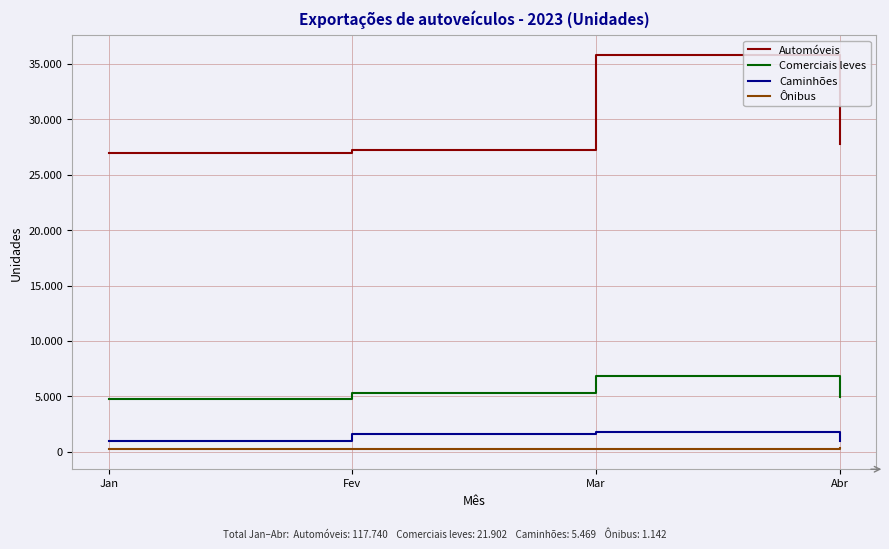

What is the average value of the Caminhões series?

1367